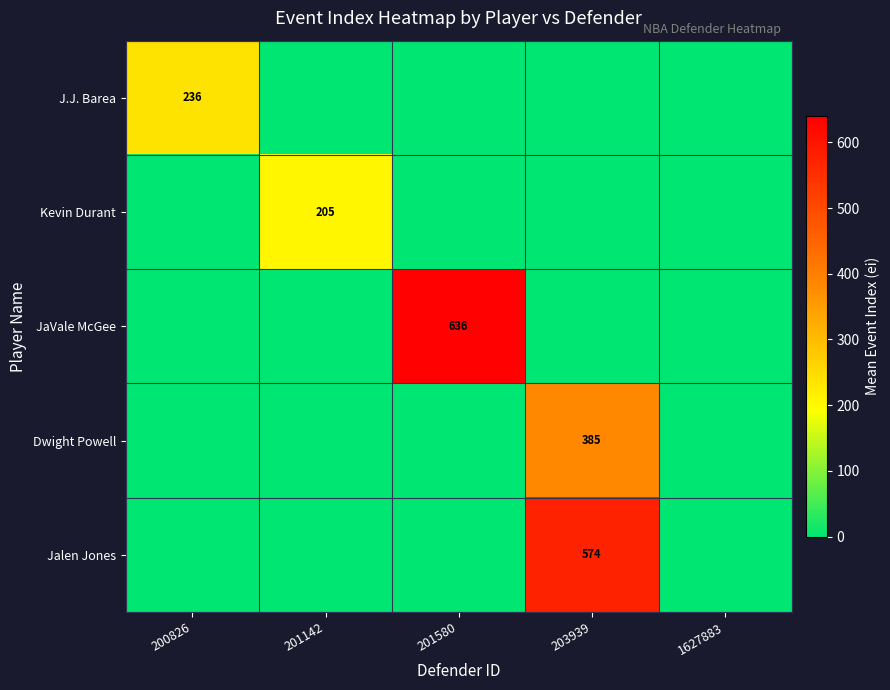

True or false: Jalen Jones has a value of 574 at 203939.

True